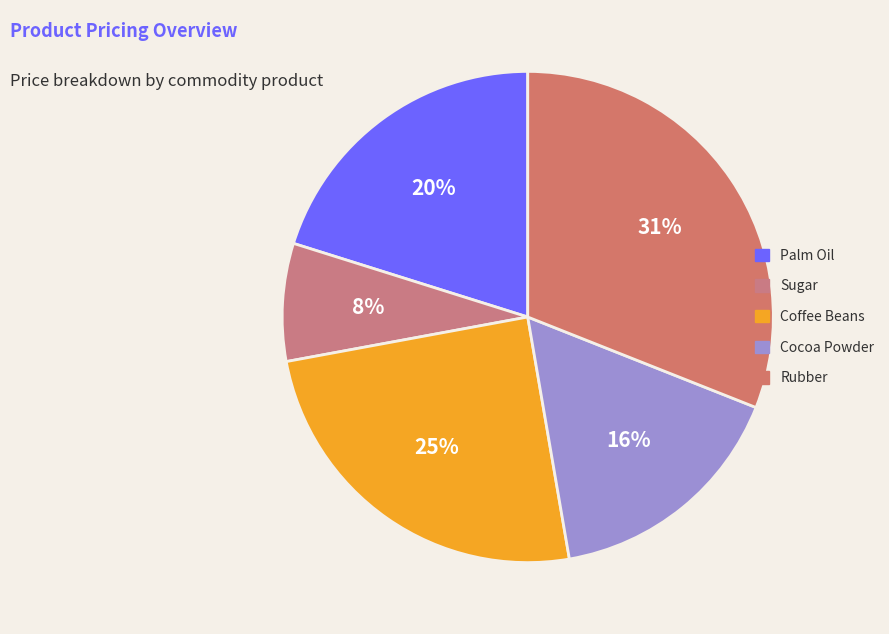

To the nearest percent, what is the average slice percentage?

20%